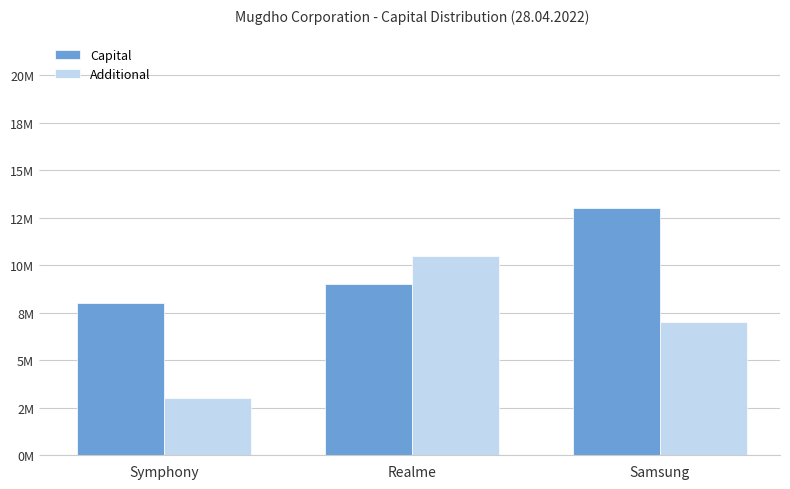

What are all the series names shown in the legend?

Capital, Additional